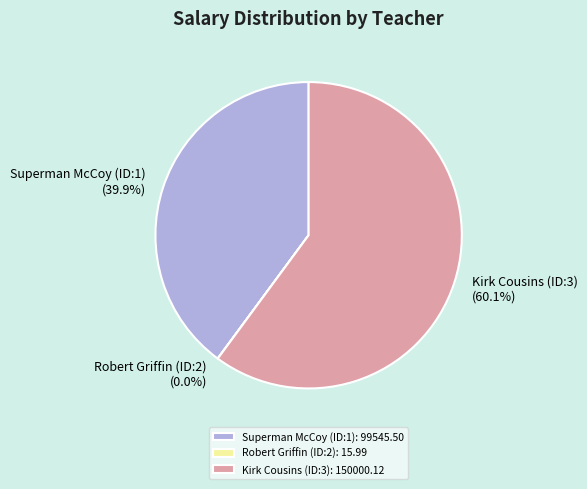

Do Kirk Cousins (ID:3): 150000.12 and Superman McCoy (ID:1): 99545.50 together represent more than half of the pie?

Yes